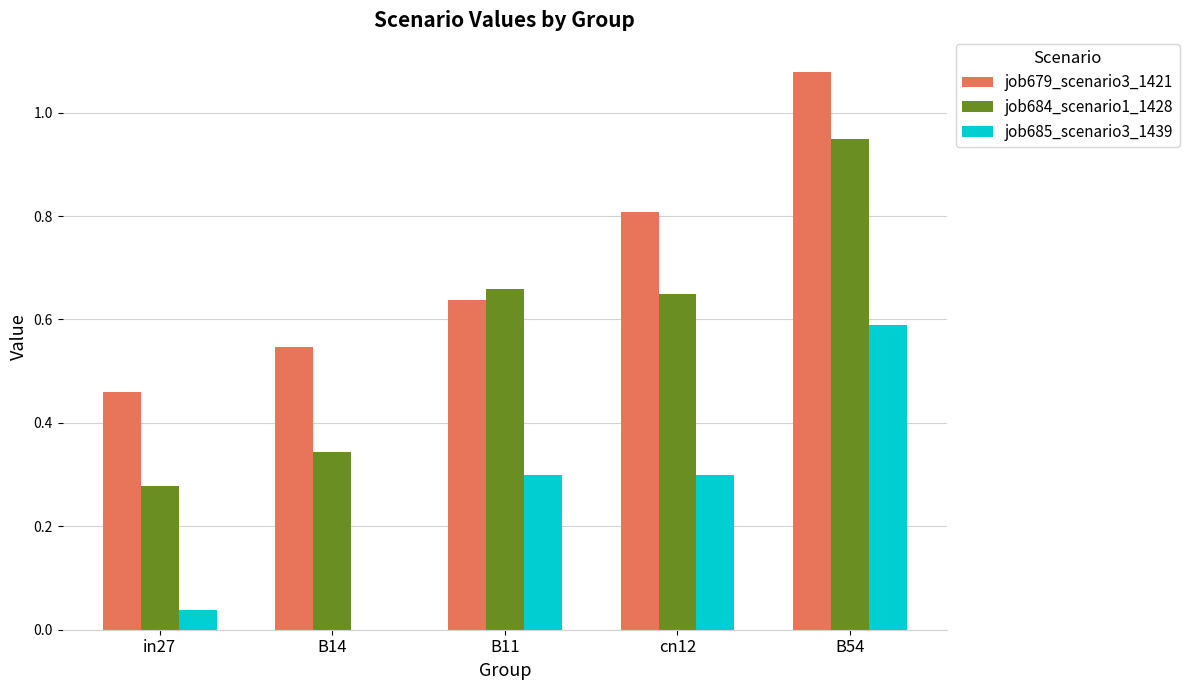

Which label corresponds to the largest value in the chart?

B54